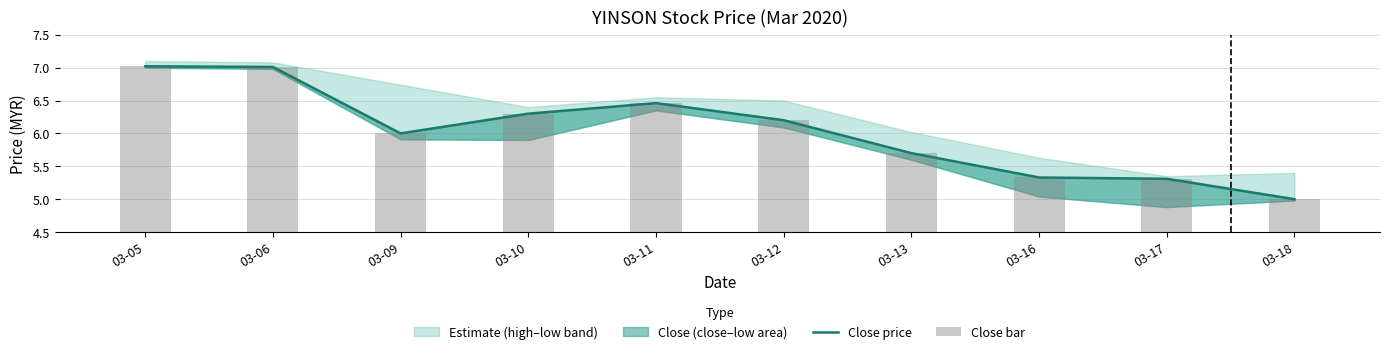

What is the average value of the Close price series?

6.0